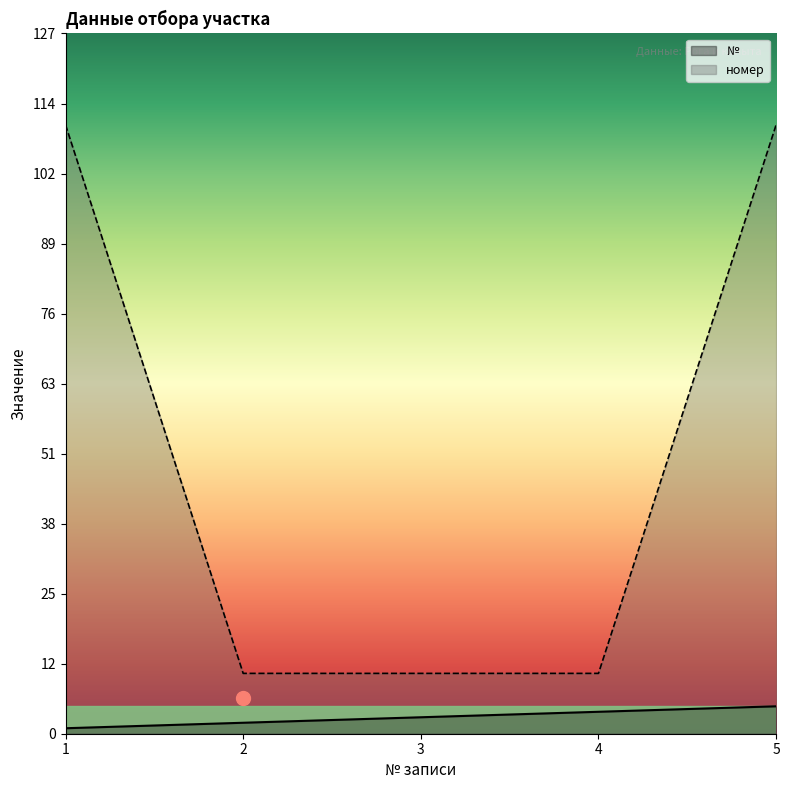

Which series changed the most between 2 and 5?

номер